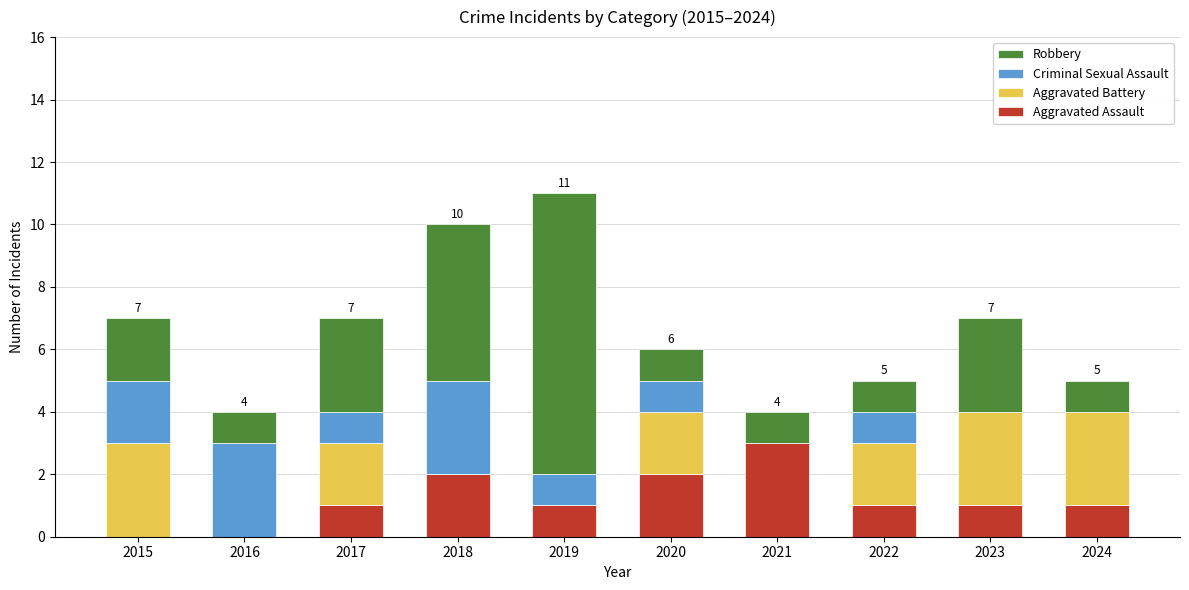

Are the bars grouped side by side (vs. stacked)?

No